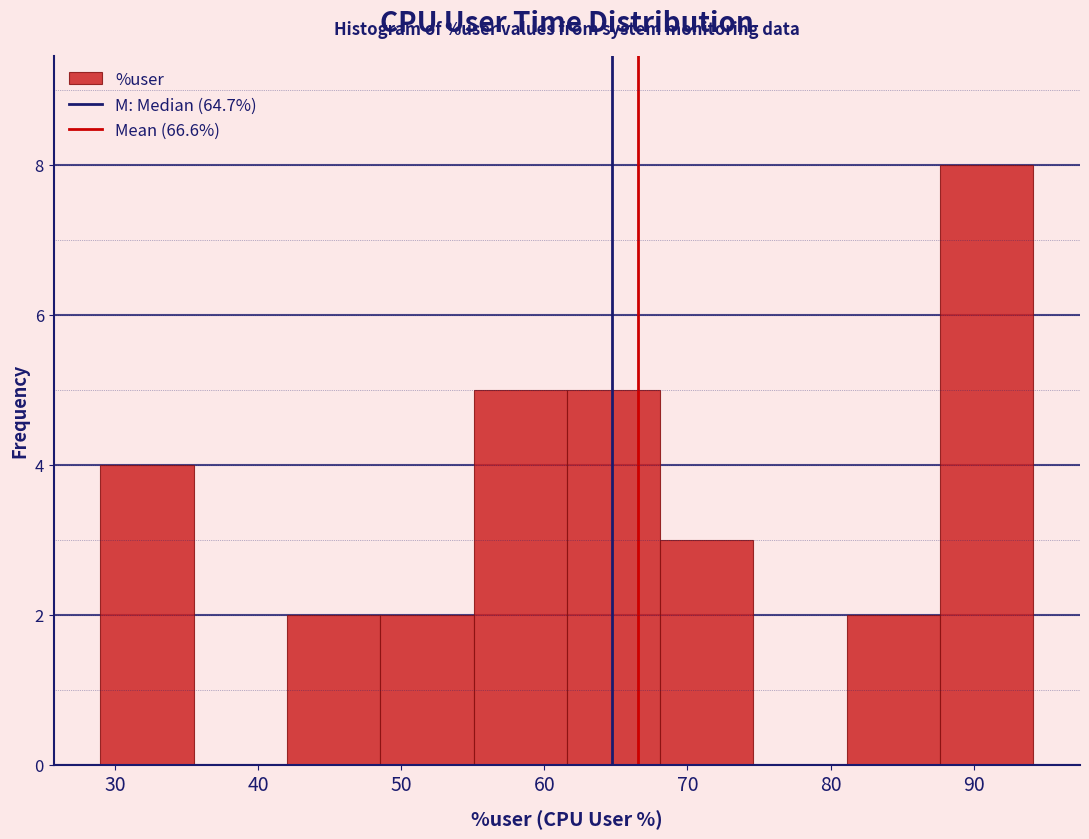

How tall is the bar that spans 29 to 35 on the x-axis? Neither the bar edges nor the heights are printed on the chart, so give them approximately, as read against the axes.

4